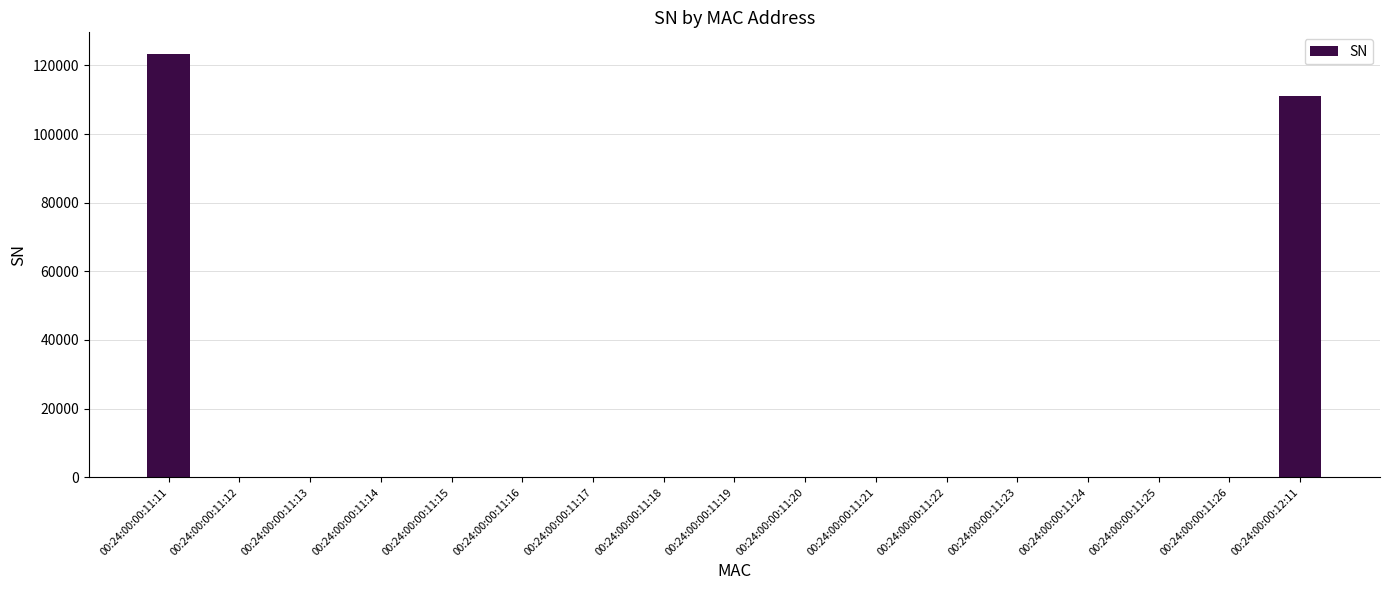

Where does the data first go above 9?

00:24:00:00:11:11